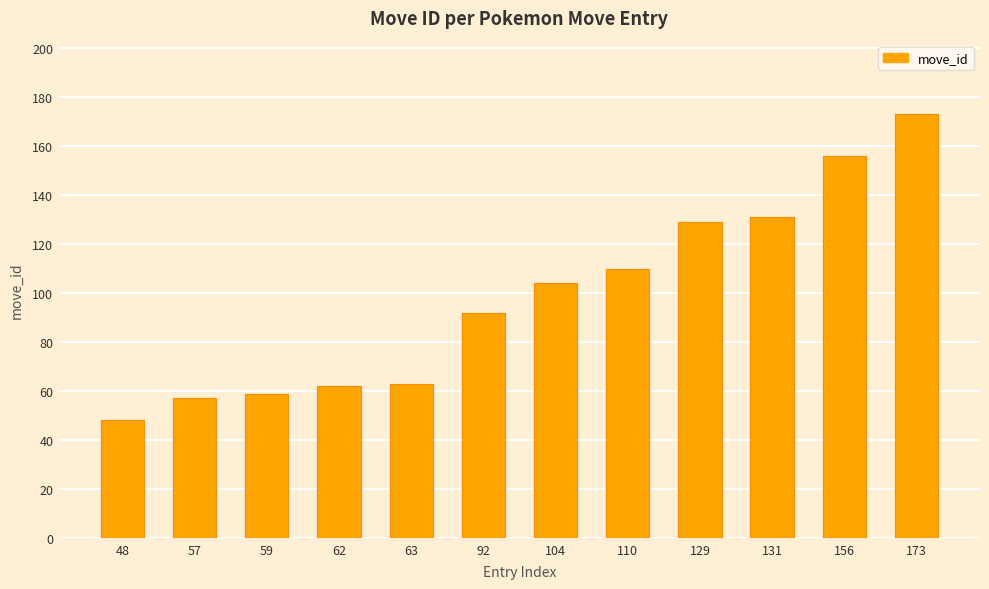

What is the average value?

99